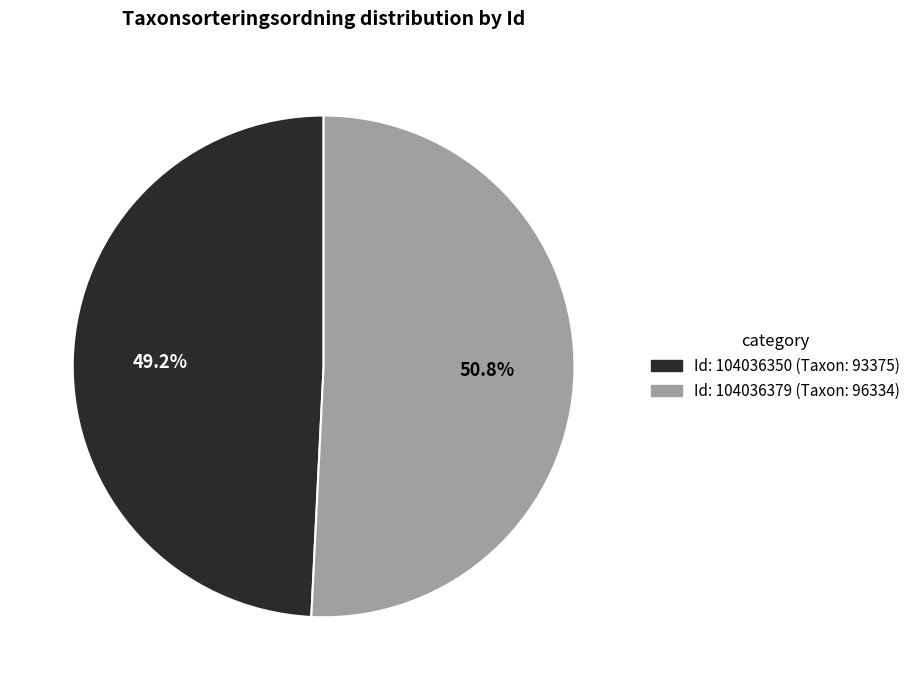

To the nearest percent, what is the average slice percentage?

50%